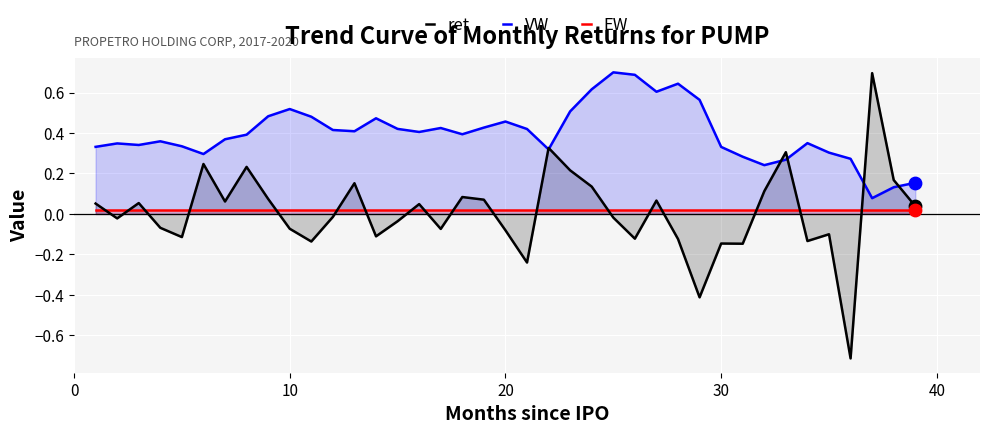

At how many categories does at least one series exceed 0?

39